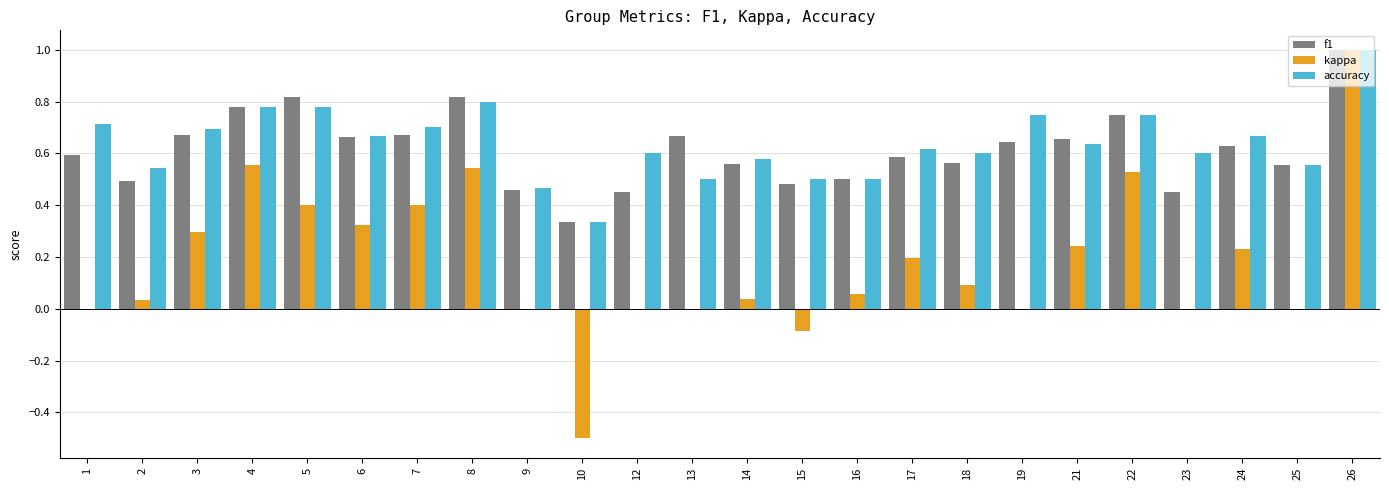

Does the chart contain stacked bars?

No